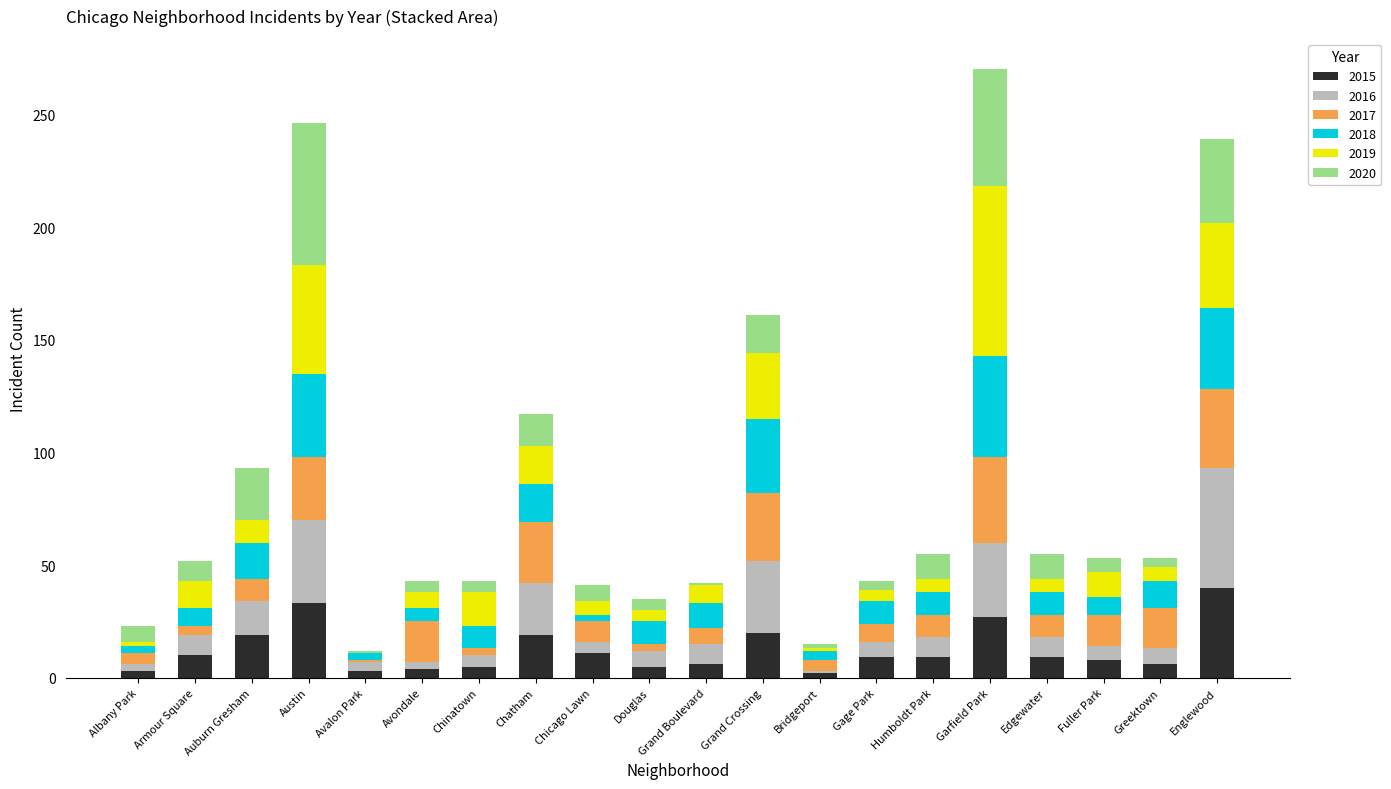

What is the total value across all series at Englewood?

239